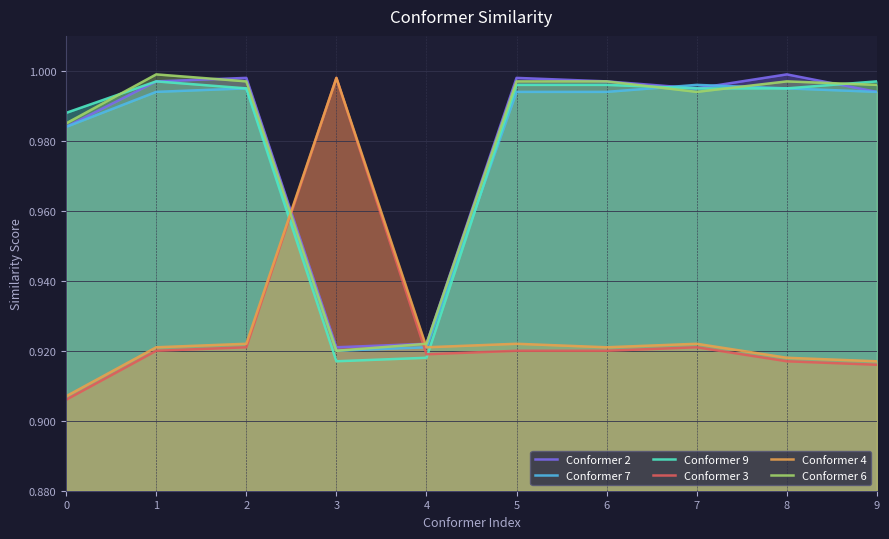

Reading left to right, transcribe all the data shown in this chart.

Conformer 2: 1.0	1.0	1.0	0.9	0.9	1.0	1.0	1.0	1.0	1.0
Conformer 7: 1.0	1.0	1.0	0.9	0.9	1.0	1.0	1.0	1.0	1.0
Conformer 9: 1.0	1.0	1.0	0.9	0.9	1.0	1.0	1.0	1.0	1.0
Conformer 3: 0.9	0.9	0.9	1.0	0.9	0.9	0.9	0.9	0.9	0.9
Conformer 4: 0.9	0.9	0.9	1.0	0.9	0.9	0.9	0.9	0.9	0.9
Conformer 6: 1.0	1.0	1.0	0.9	0.9	1.0	1.0	1.0	1.0	1.0